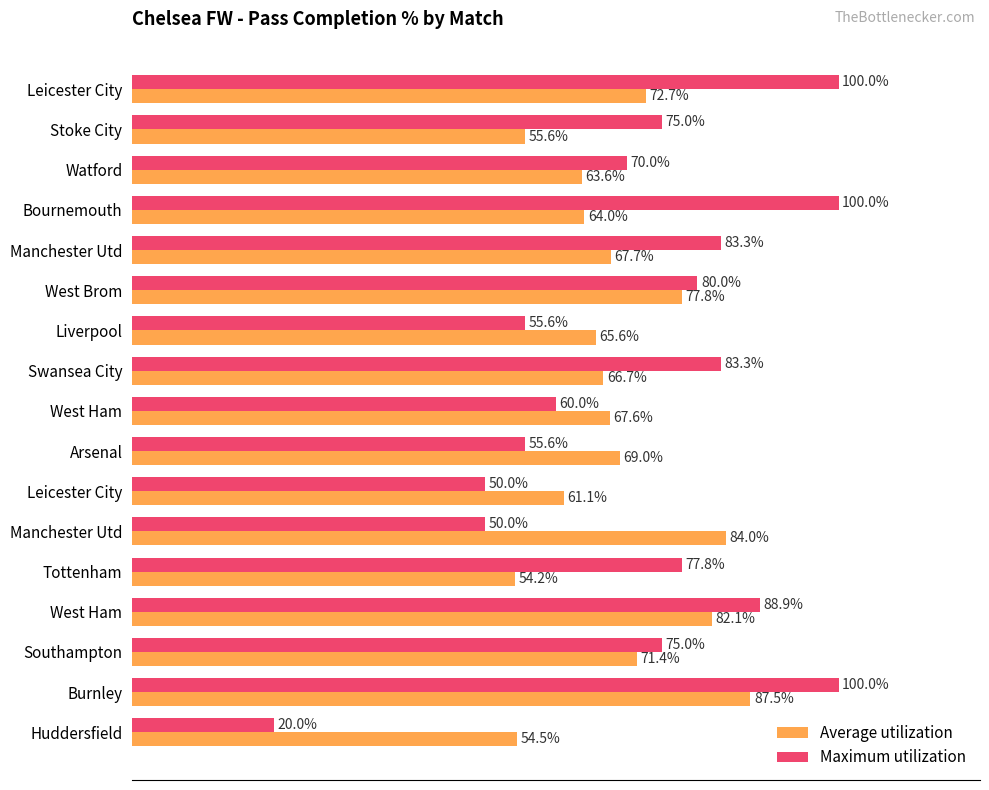

What is the value of the Average utilization bar at the 14th from the left?

82.1